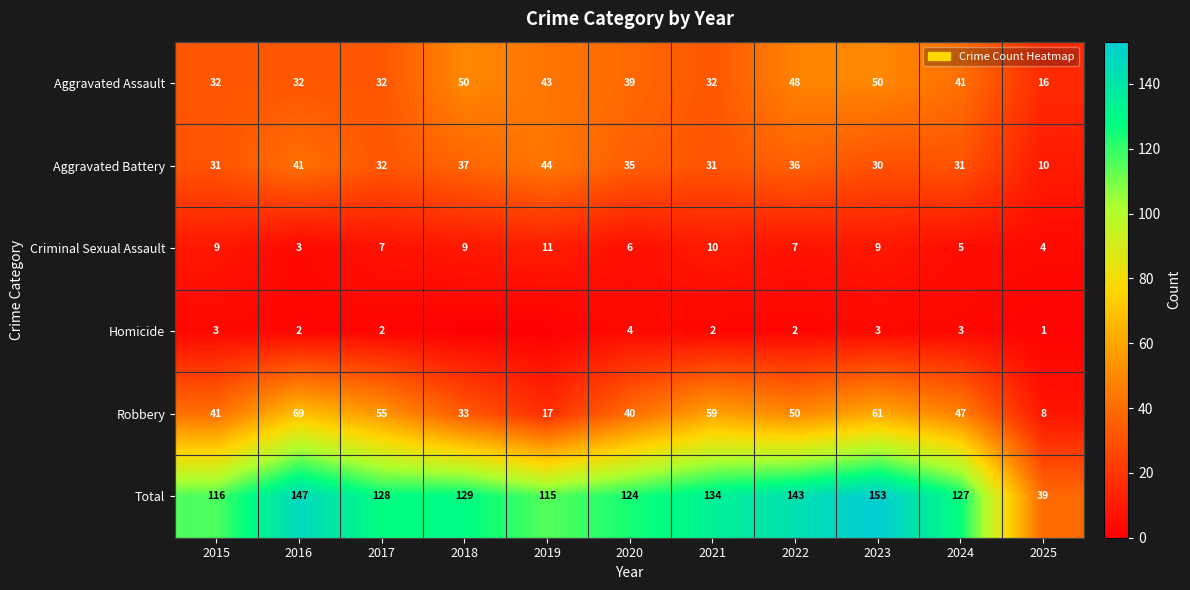

The Total series shows 129 at 2018. True or false?

True